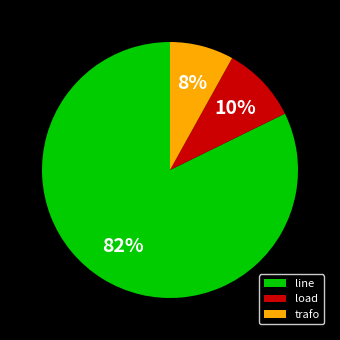

Is line the majority of the pie?

Yes